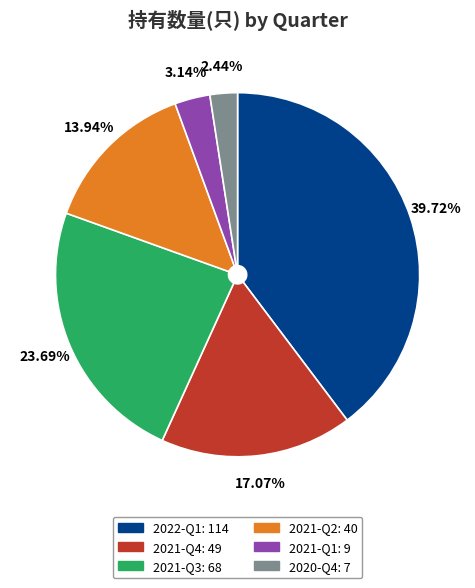

Between 2021-Q1 and 2020-Q4, which is larger?

2021-Q1